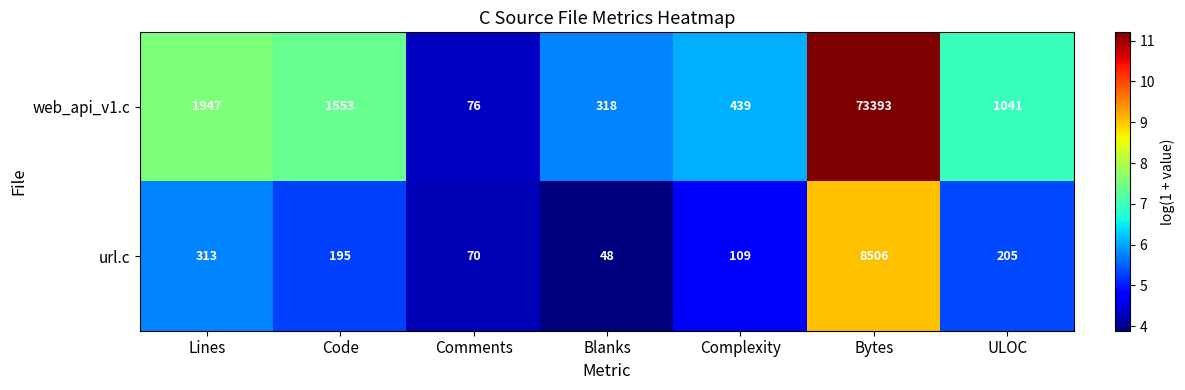

Where does the web_api_v1.c series first go above 1041?

Lines